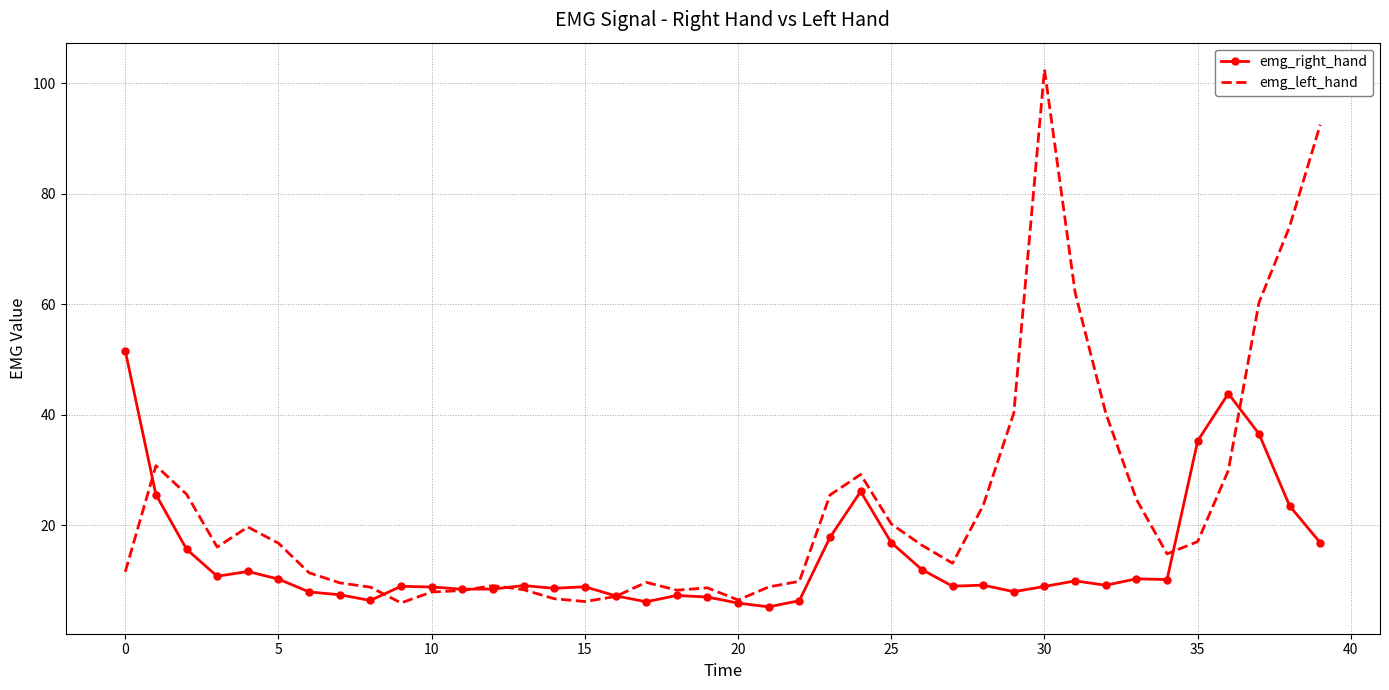

What are all the series names shown in the legend?

emg_right_hand, emg_left_hand